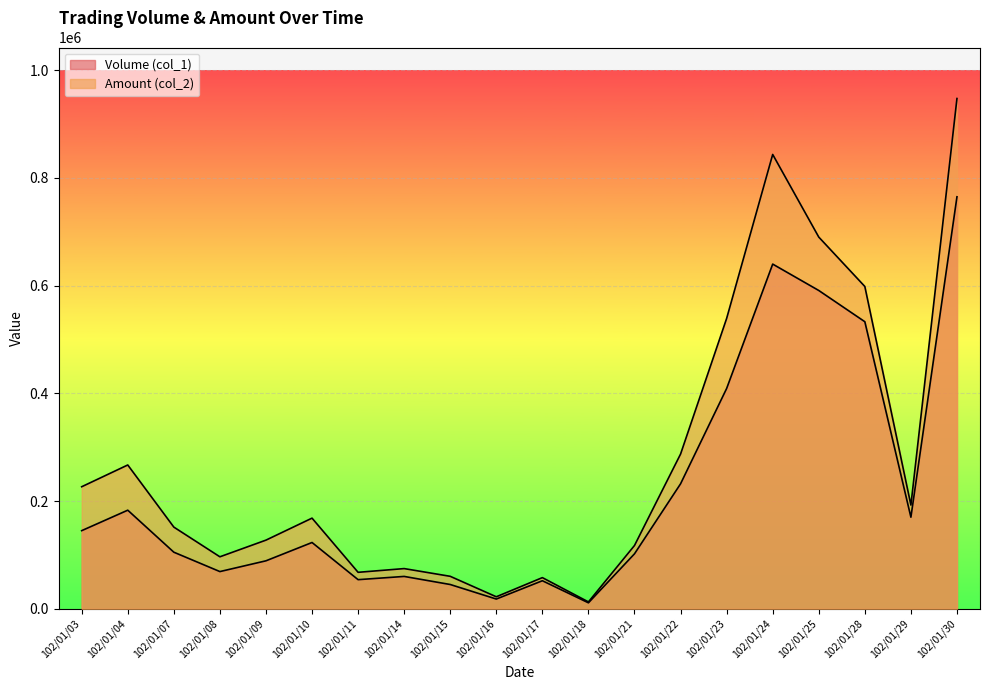

Does the chart display data point markers on the line(s)?

No